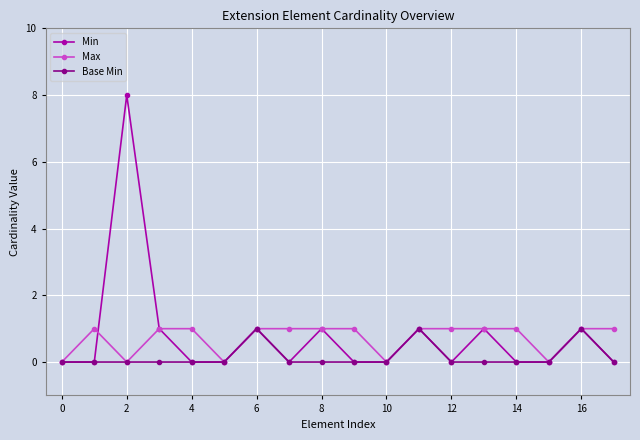

Reading right to left, transcribe all the data shown in this chart.

Min: 0	1	0	0	1	0	1	0	0	1	0	1	0	0	1	8	0	0
Max: 1	1	0	1	1	1	1	0	1	1	1	1	0	1	1	0	1	0
Base Min: 0	1	0	0	0	0	1	0	0	0	0	1	0	0	0	0	0	0